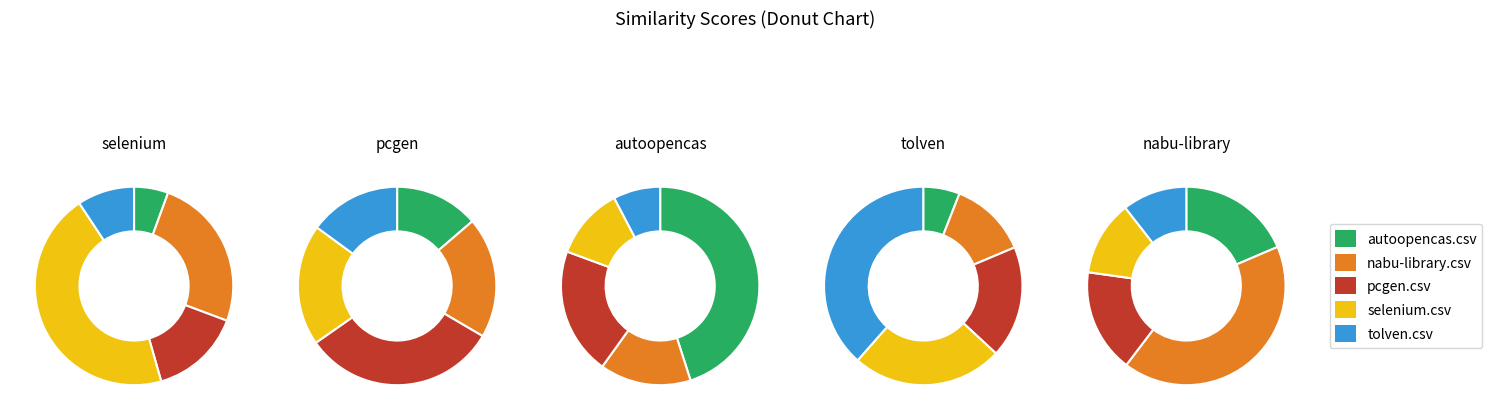

To the nearest percent, what is the difference between the largest and smallest slice percentages?

37%